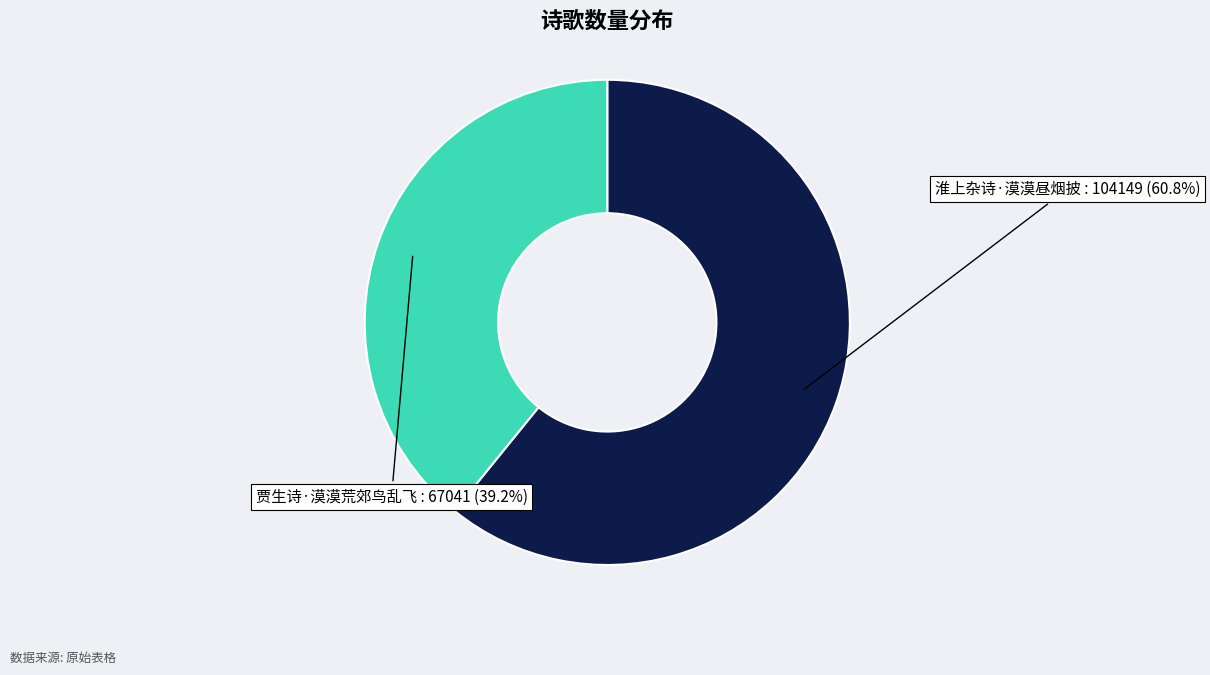

Approximately how many times larger is the value at 淮上杂诗·漠漠昼烟披 compared to 贾生诗·漠漠荒郊鸟乱飞?

1.6